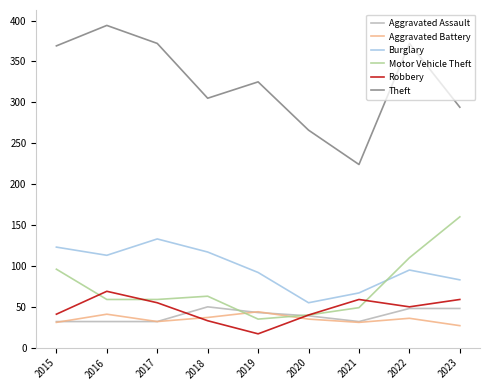

What is the difference between the maximum and second lowest values in the Theft series?

128